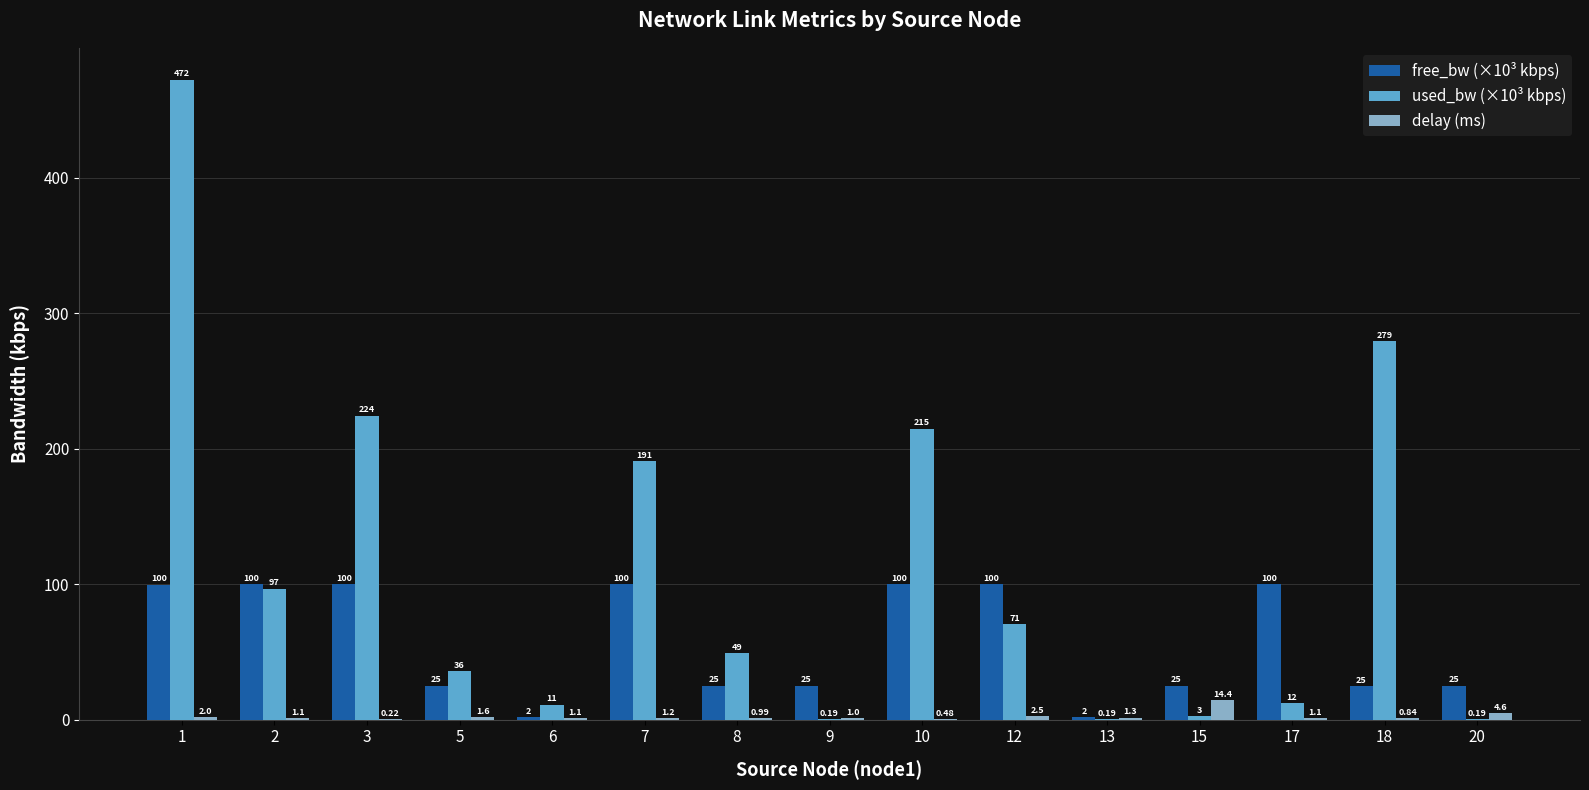

Between 1 and 15, which series saw the biggest shift?

used_bw (×10³ kbps)